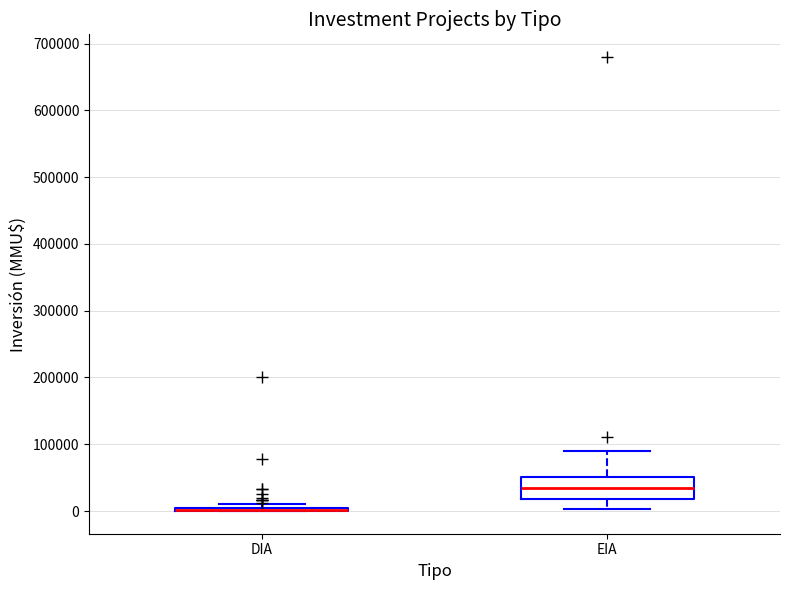

Reading left to right, read every box against the y-axis: the position of its median line, the range the box covers, and the ends of its whiskers. The values are not printed on the chart, so give them approximately, as read against the axis.

DIA: box collapsed to a line at 0, whiskers 0 to 10000
EIA: median 30000, box 20000 to 50000, whiskers 0 to 90000